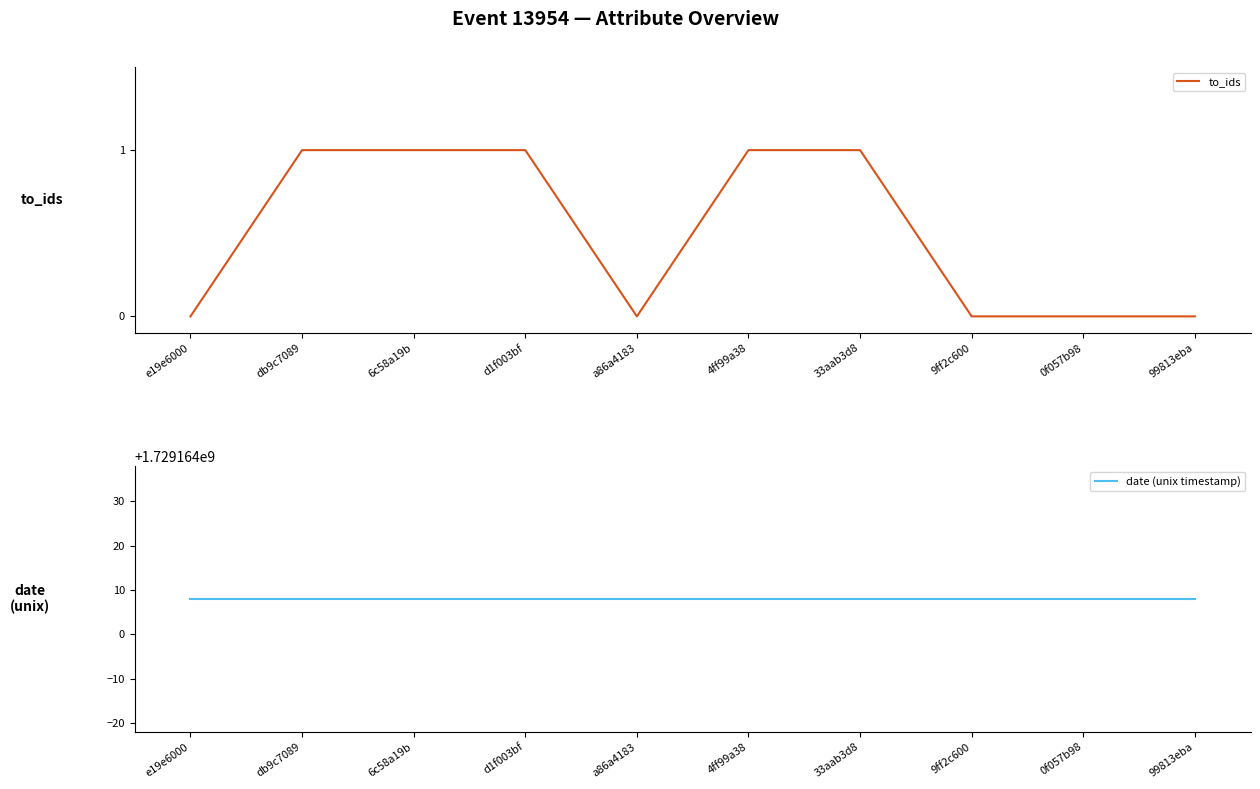

How many series are shown in this chart?

2